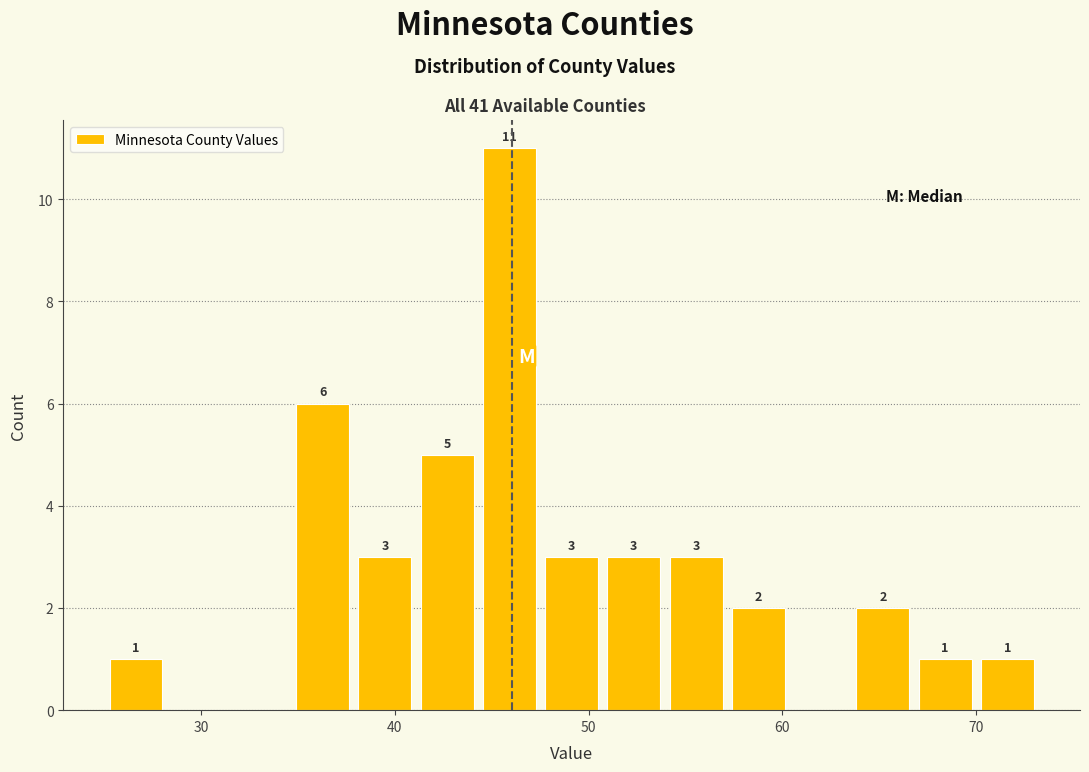

Around what value on the x-axis is the tallest bar? Give the approximate position of its centre, as read against the axis.

46